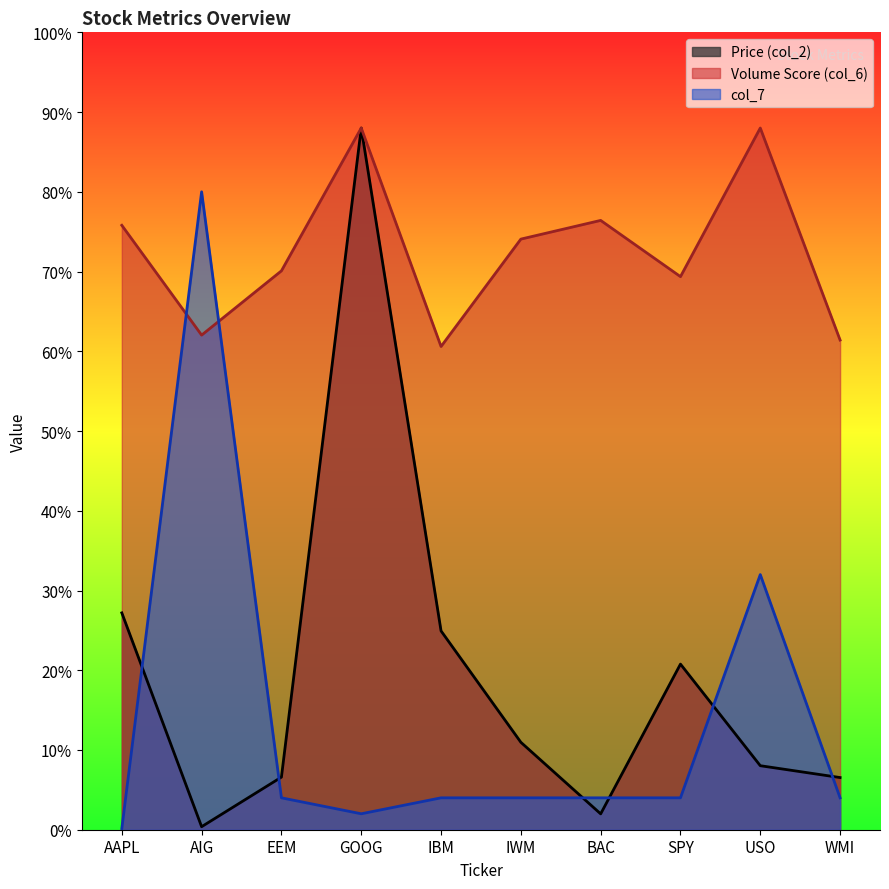

True or false: Price (col_2) has more than 1 points higher than both neighbors.

True